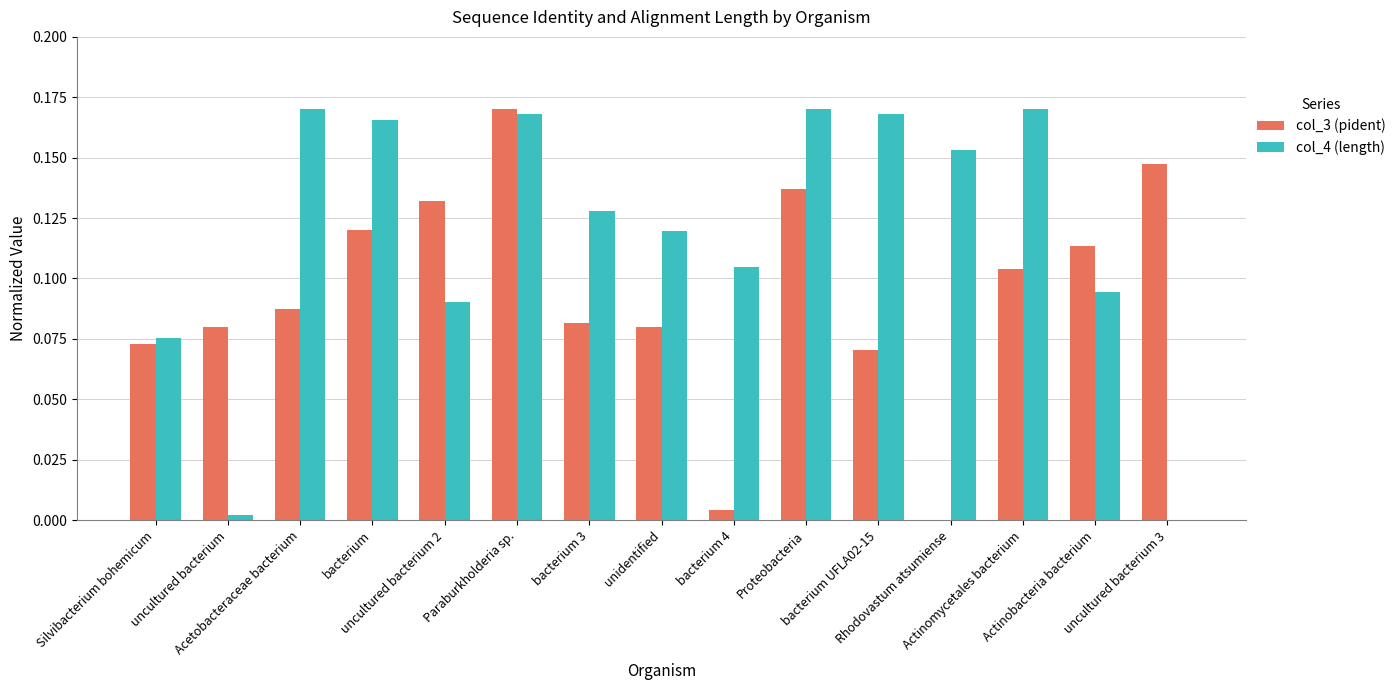

Which series has the largest total across all categories?

col_4 (length)